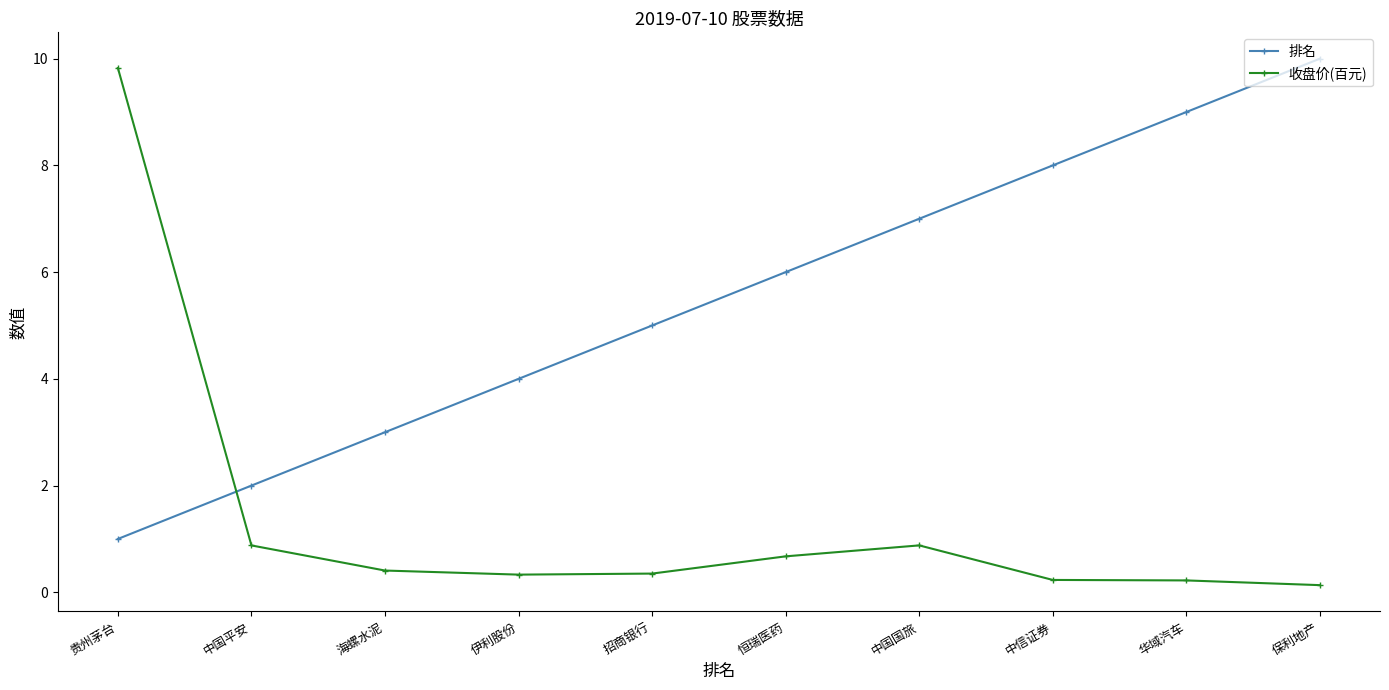

What is the label of the 8th point from the left?

中信证券